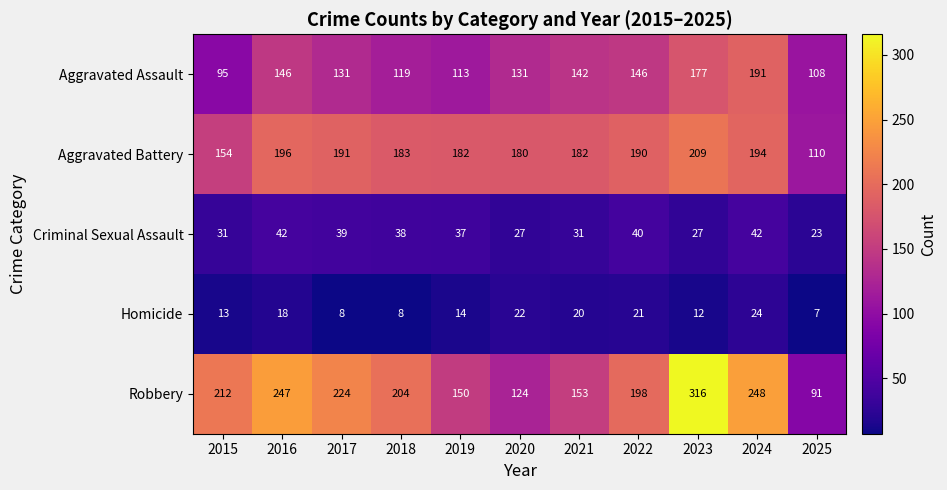

What is the difference between the highest and lowest values at 2022?

177